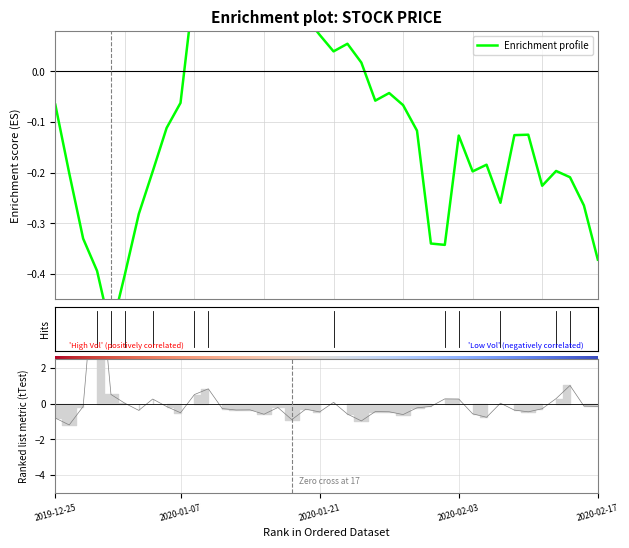

Reading left to right, list all the values displayed in this chart.

close: -0.1	-0.2	-0.3	-0.4	-0.5	-0.4	-0.3	-0.2	-0.1	-0.1	0.2	0.4	0.3	0.1	0.1	0.2	0.1	0.1	0.1	0.1	0.0	0.1	0.0	-0.1	-0.0	-0.1	-0.1	-0.3	-0.3	-0.1	-0.2	-0.2	-0.3	-0.1	-0.1	-0.2	-0.2	-0.2	-0.3	-0.4
volume: -0.8	-1.2	-0.2	8.9	0.5	0.0	-0.4	0.3	-0.2	-0.5	0.5	0.8	-0.3	-0.4	-0.4	-0.6	-0.2	-0.9	-0.3	-0.5	0.1	-0.6	-1.0	-0.4	-0.5	-0.6	-0.2	-0.2	0.3	0.3	-0.6	-0.8	0.0	-0.4	-0.5	-0.3	0.3	1.0	-0.1	-0.2